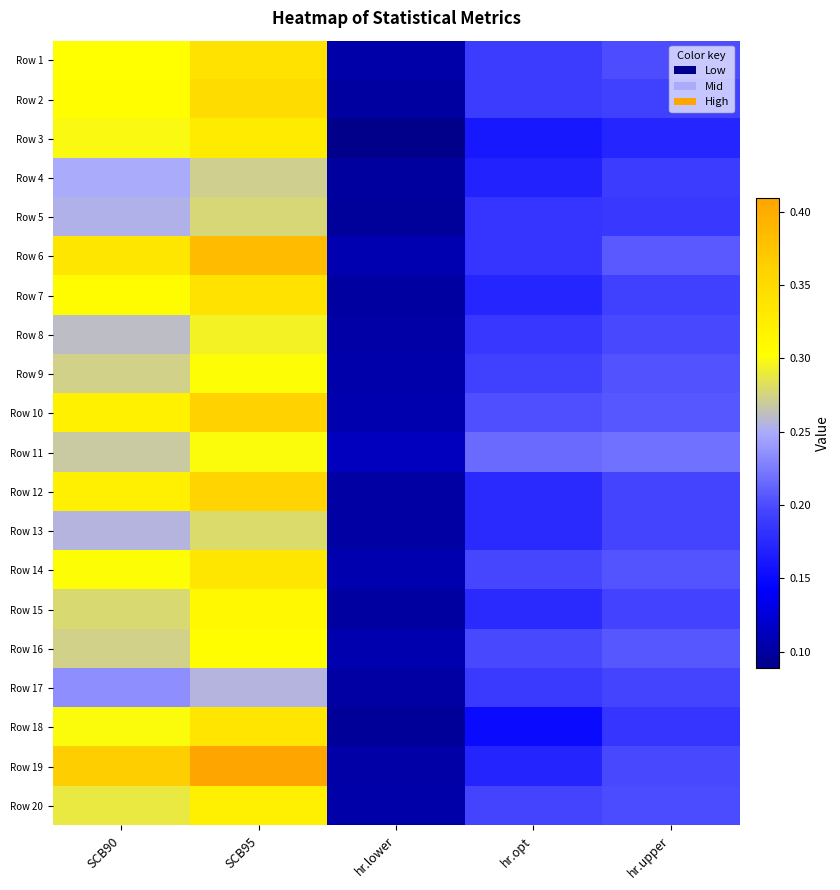

How many categories are shown in the chart?

5